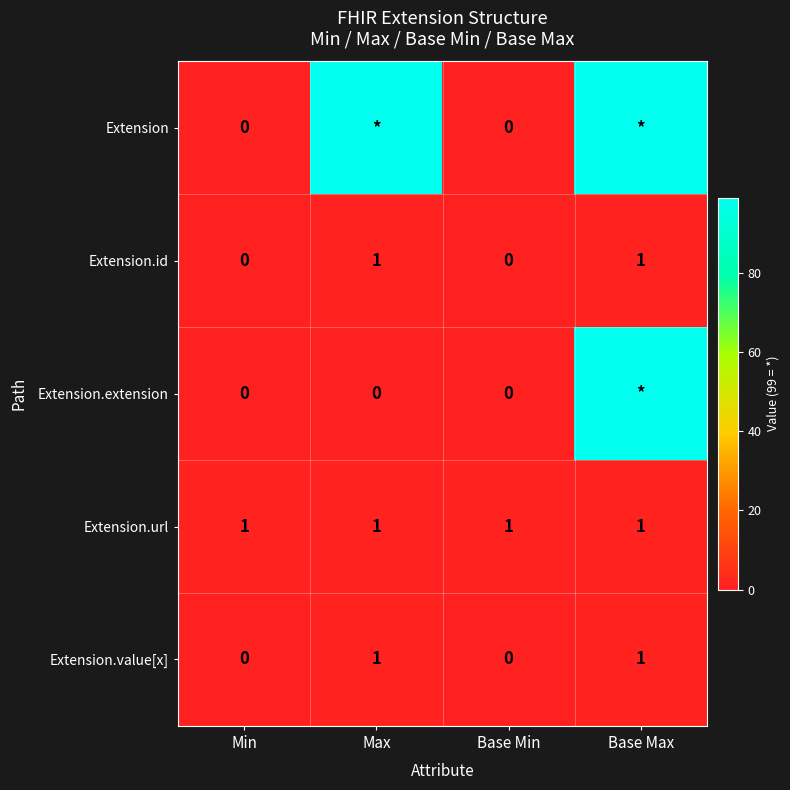

The Extension.url series shows 1 at Max. True or false?

True